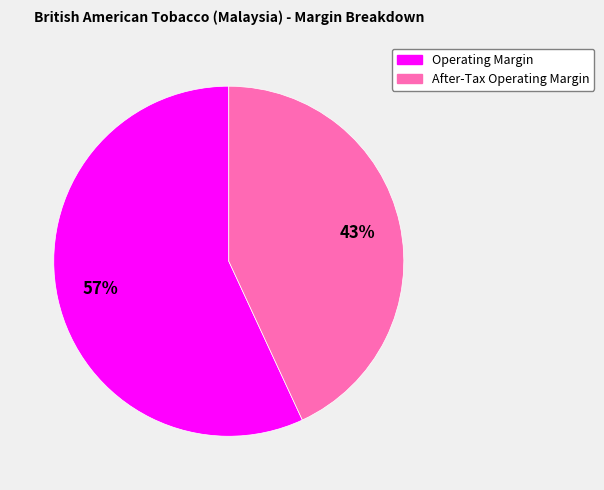

How many segments does this pie chart have?

2